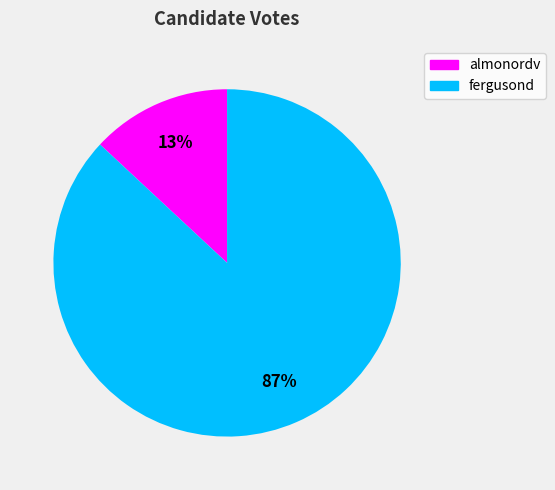

What is the ratio of the value at fergusond to the value at almonordv?

6.7